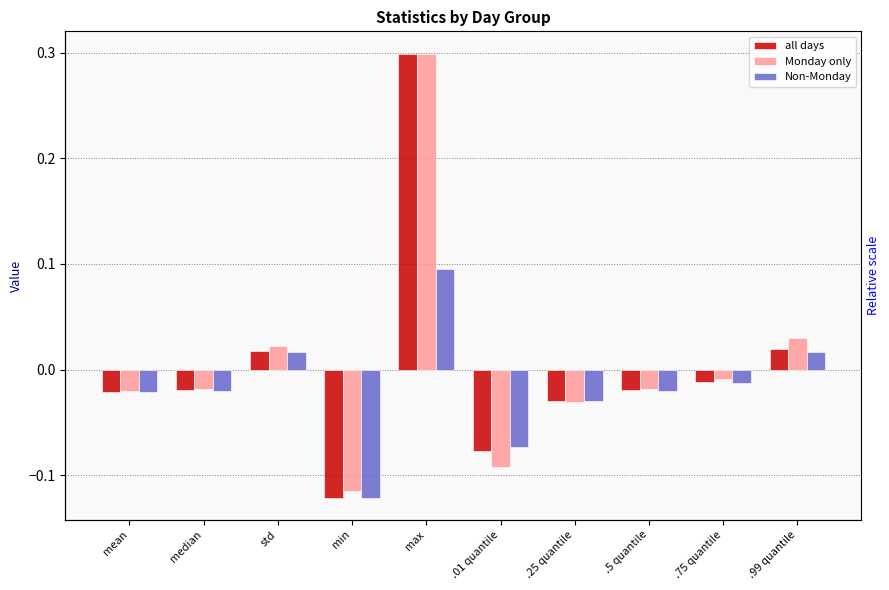

How many values in the all days series are below 0?

7